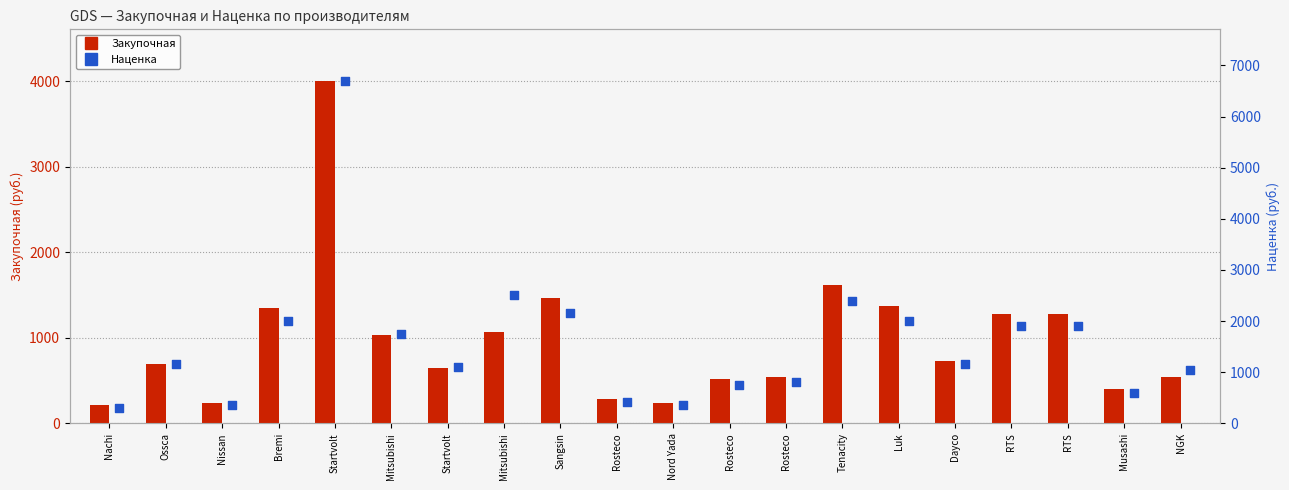

At which category is the sum across all series the highest?

Startvolt